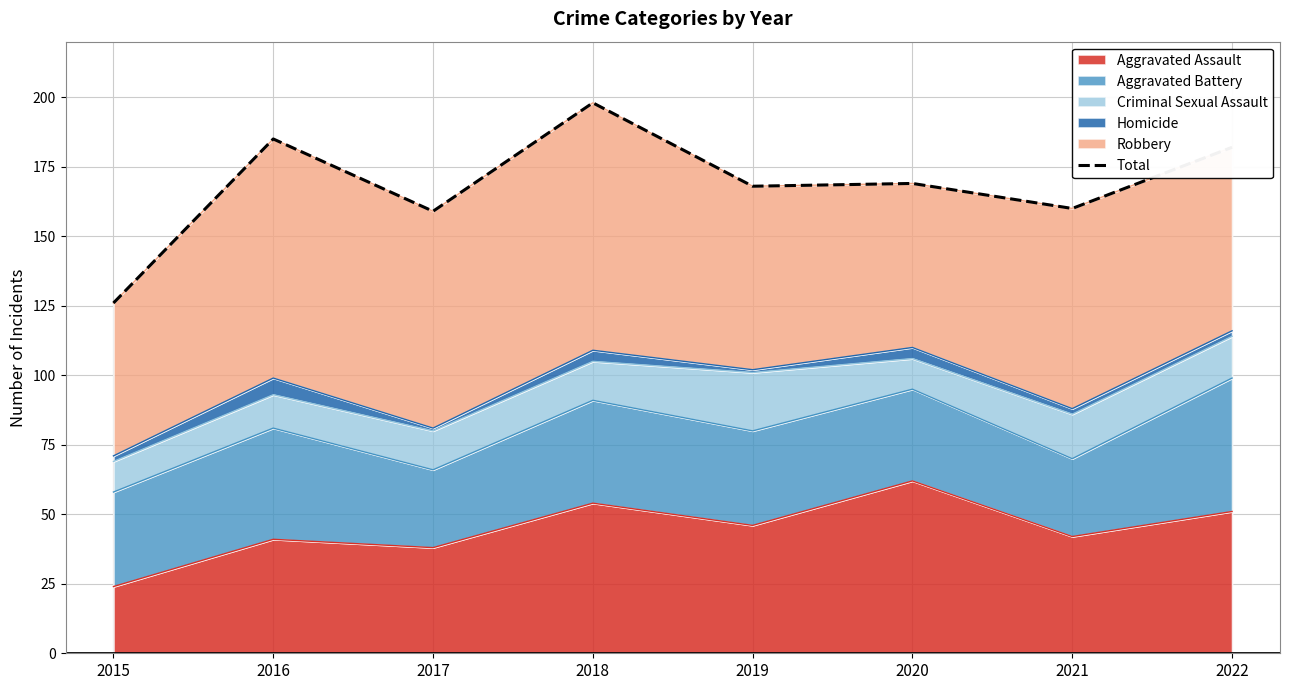

The value at 2021 is 160. True or false?

True